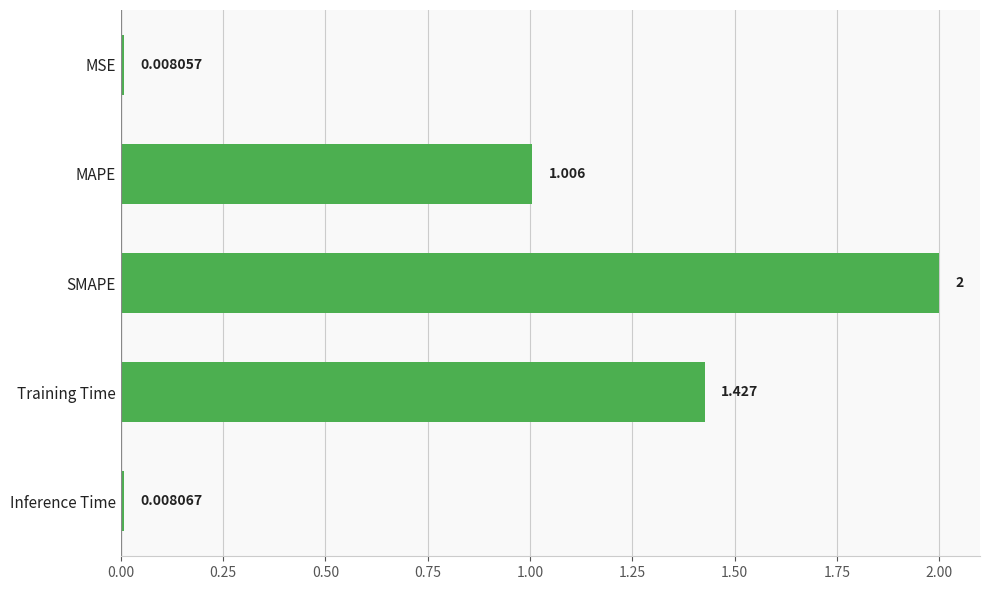

Between MAPE and SMAPE, which is larger?

SMAPE